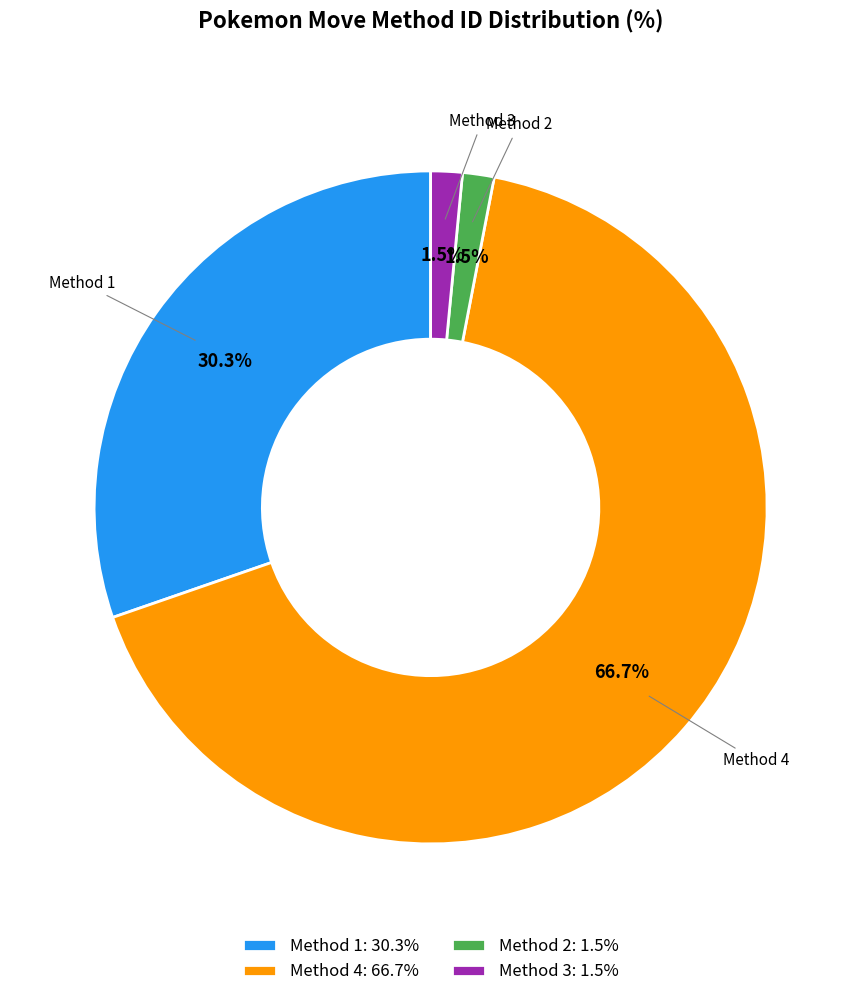

Between Method 1: 30.3% and Method 2: 1.5%, which is larger?

Method 1: 30.3%